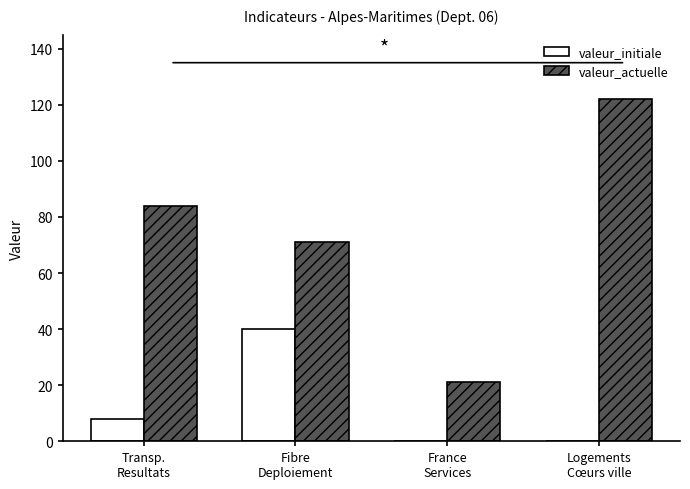

At which label is valeur_initiale closest to 20?

Transp.
Resultats